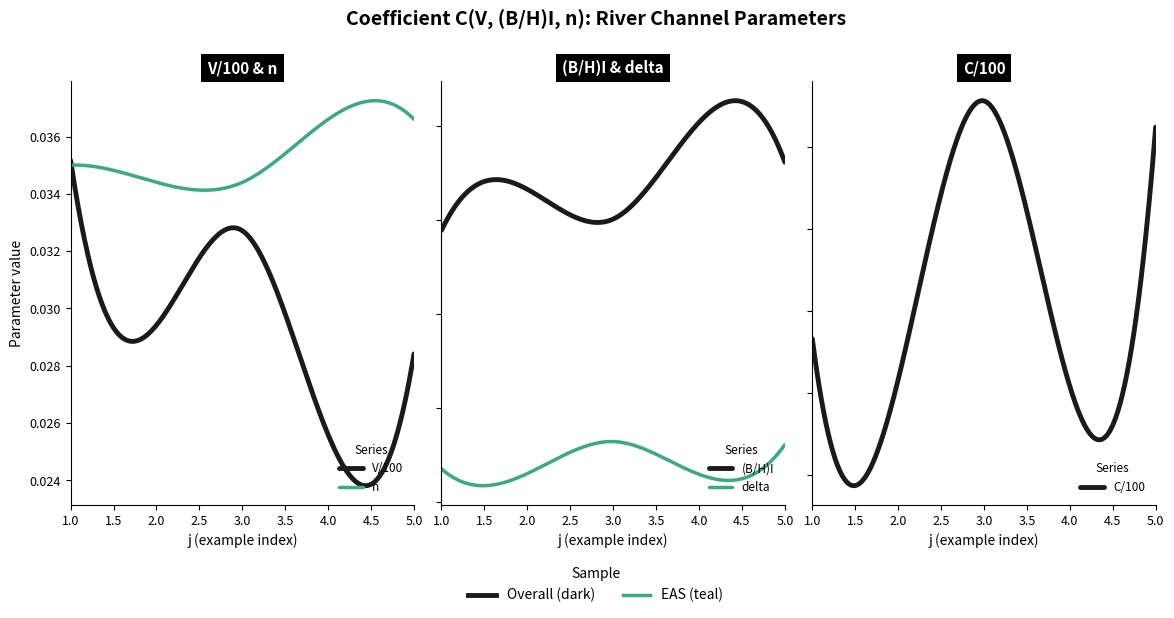

Which series changed the most between 2 and 5?

delta